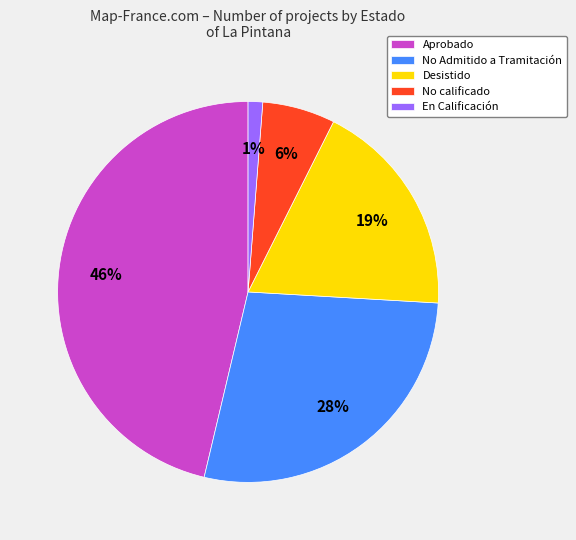

Is the sum of Aprobado and No Admitido a Tramitación greater than half?

Yes